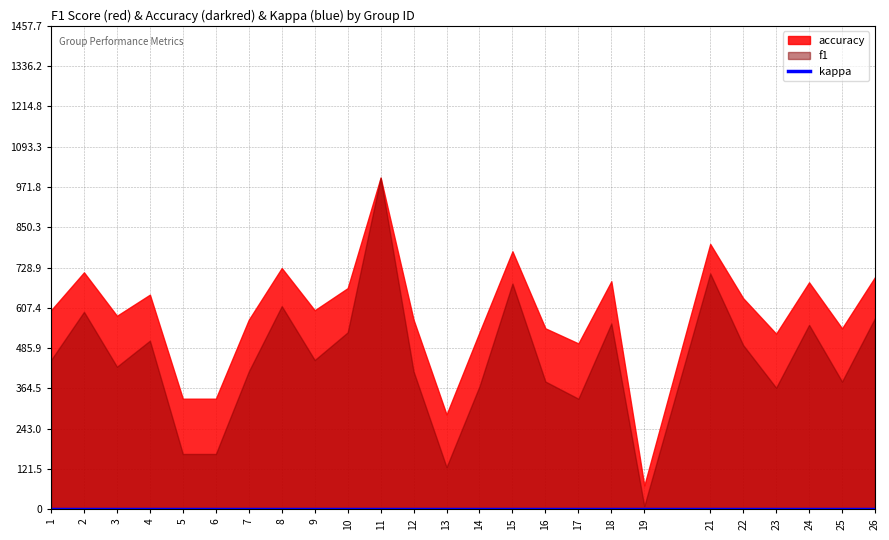

Rank the series at 24 from highest to lowest value.

accuracy, f1, kappa